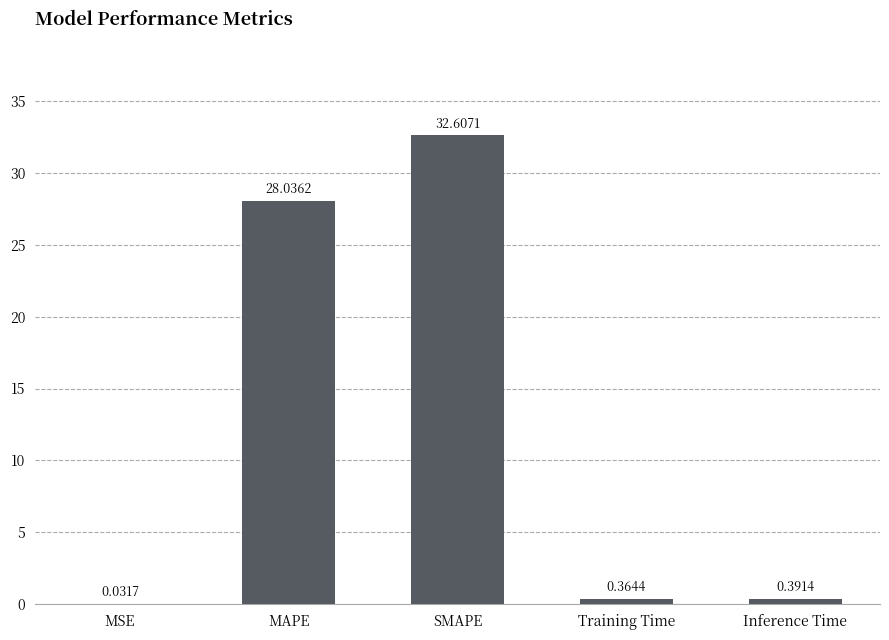

Between SMAPE and Training Time, which is larger?

SMAPE